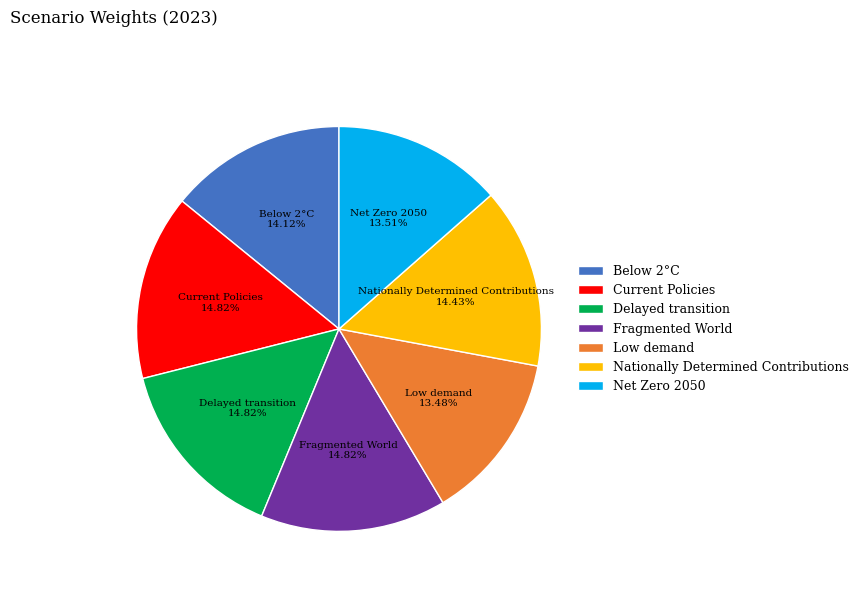

Combined, do Below 2°C and Low demand account for over 50%?

No